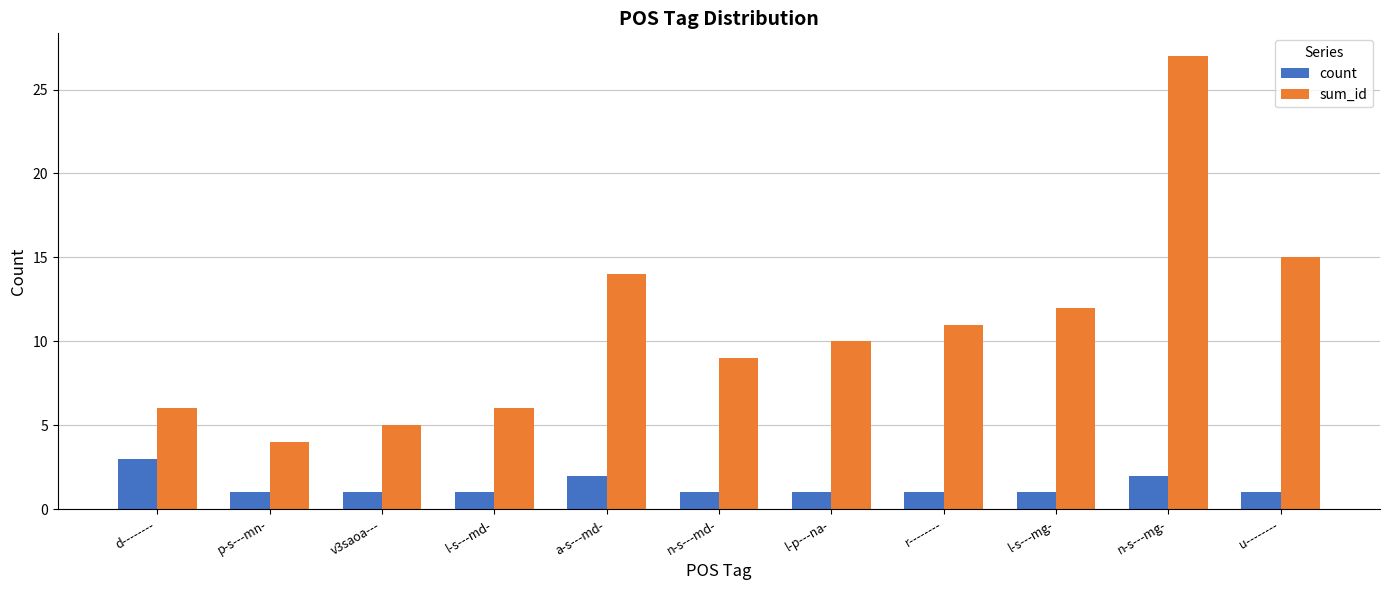

Reading left to right, transcribe all the data shown in this chart.

count: d--------=3	p-s---mn-=1	v3saoa---=1	l-s---md-=1	a-s---md-=2	n-s---md-=1	l-p---na-=1	r--------=1	l-s---mg-=1	n-s---mg-=2	u--------=1
sum_id: d--------=6	p-s---mn-=4	v3saoa---=5	l-s---md-=6	a-s---md-=14	n-s---md-=9	l-p---na-=10	r--------=11	l-s---mg-=12	n-s---mg-=27	u--------=15